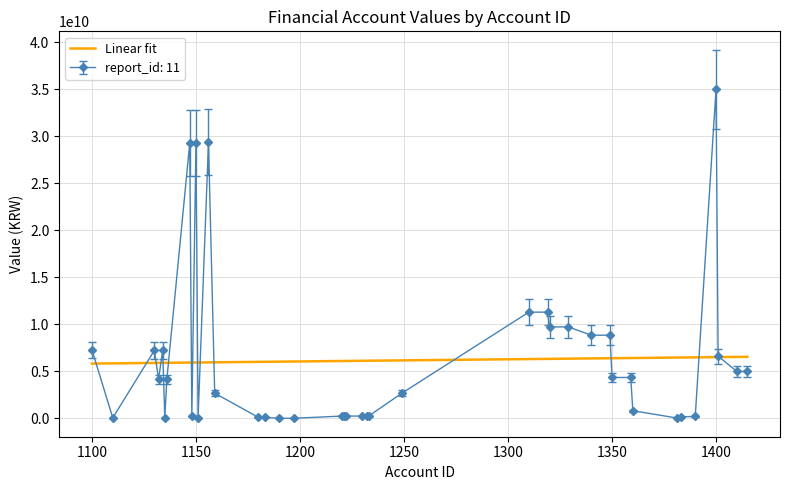

Which series has the largest range (max minus min)?

report_id: 11